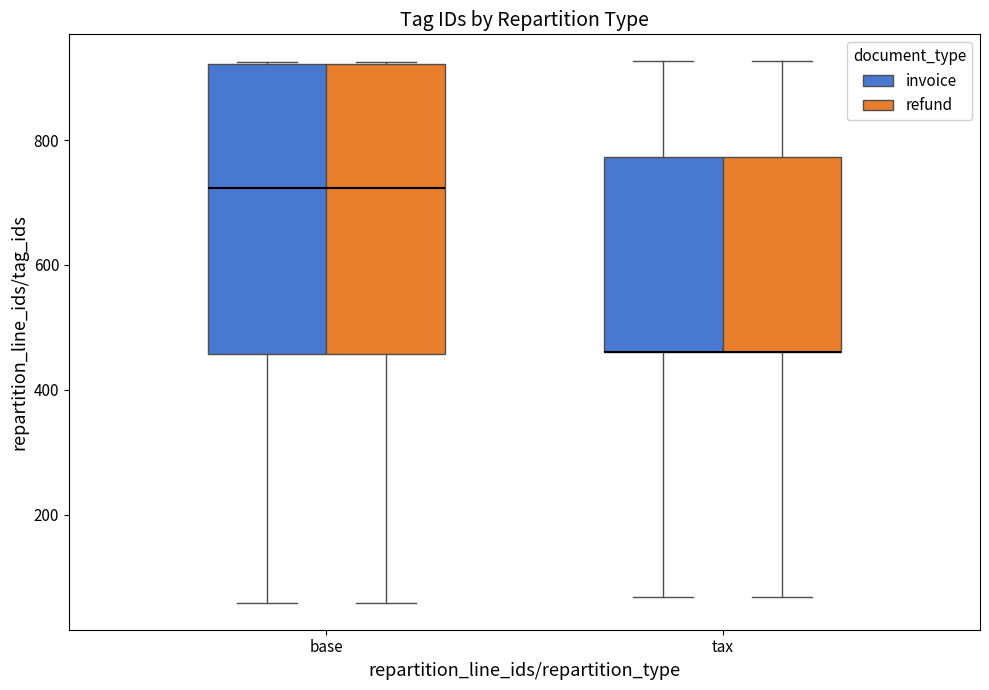

Reading left to right, read every box against the y-axis: the position of its median line, the range the box covers, and the ends of its whiskers. The values are not printed on the chart, so give them approximately, as read against the axis.

base (invoice): median 720, box 460 to 920, whiskers 60 to 920
base (refund): median 720, box 460 to 920, whiskers 60 to 920
tax (invoice): median 460 (drawn on the box's lower edge), box 460 to 780, whiskers 60 to 920
tax (refund): median 460 (drawn on the box's lower edge), box 460 to 780, whiskers 60 to 920